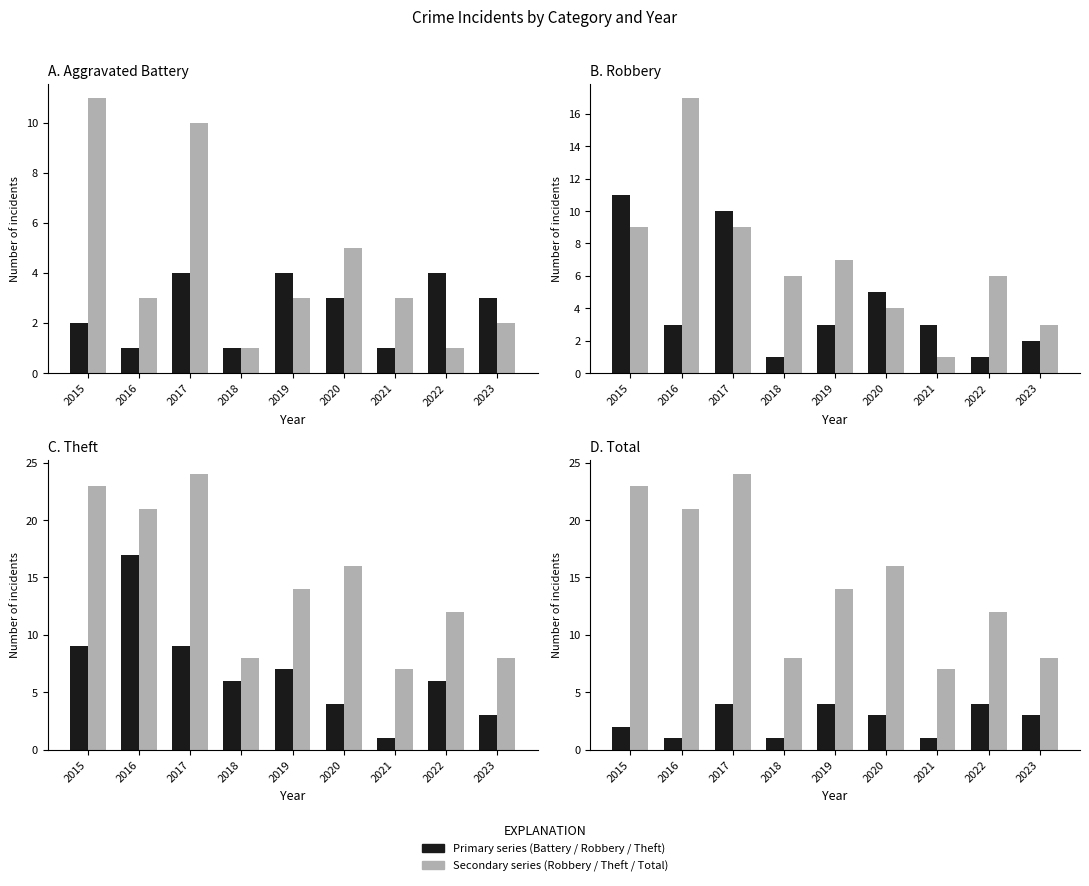

What is the value of the Aggravated Battery bar at the 6th from the left?

3